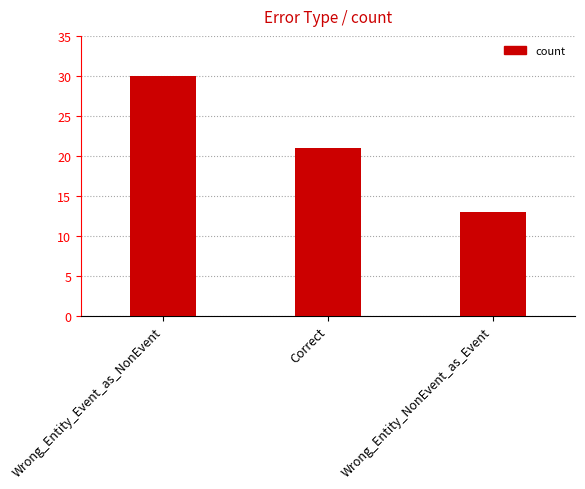

What is the minimum value shown in the chart?

13